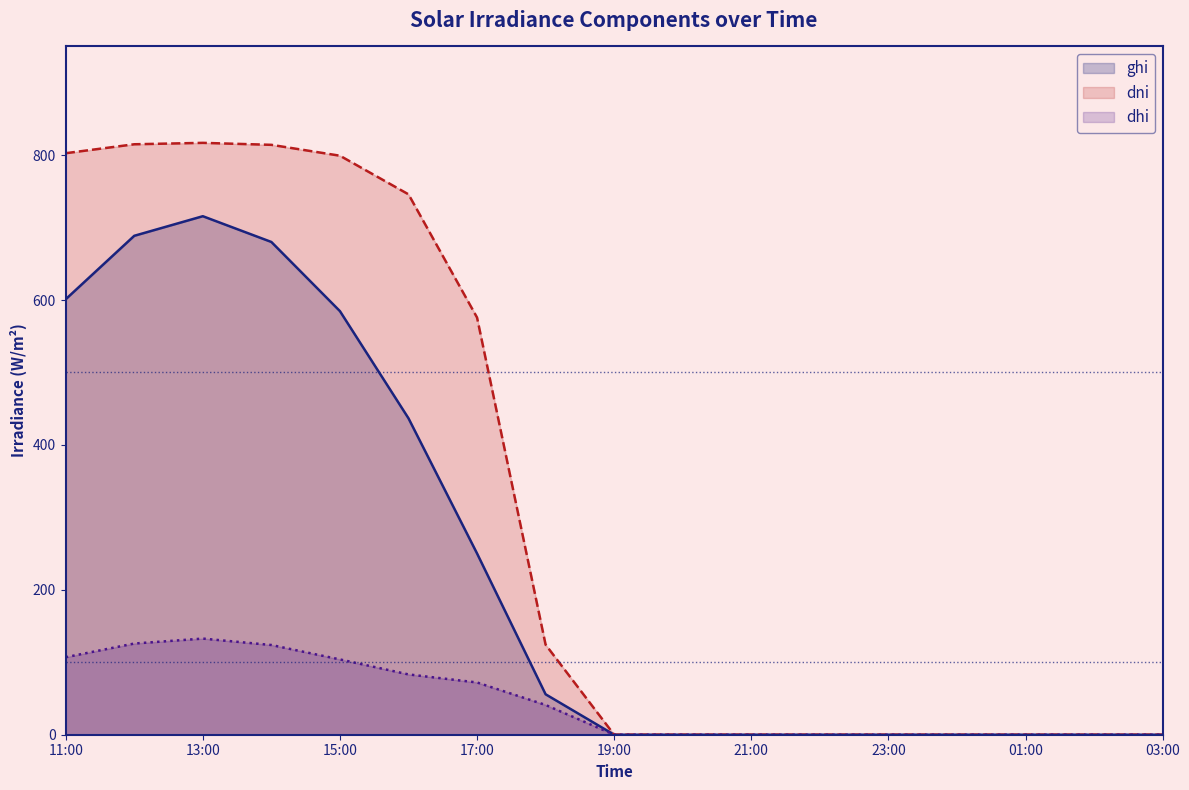

True or false: dhi has more than 0 interior local peaks.

True